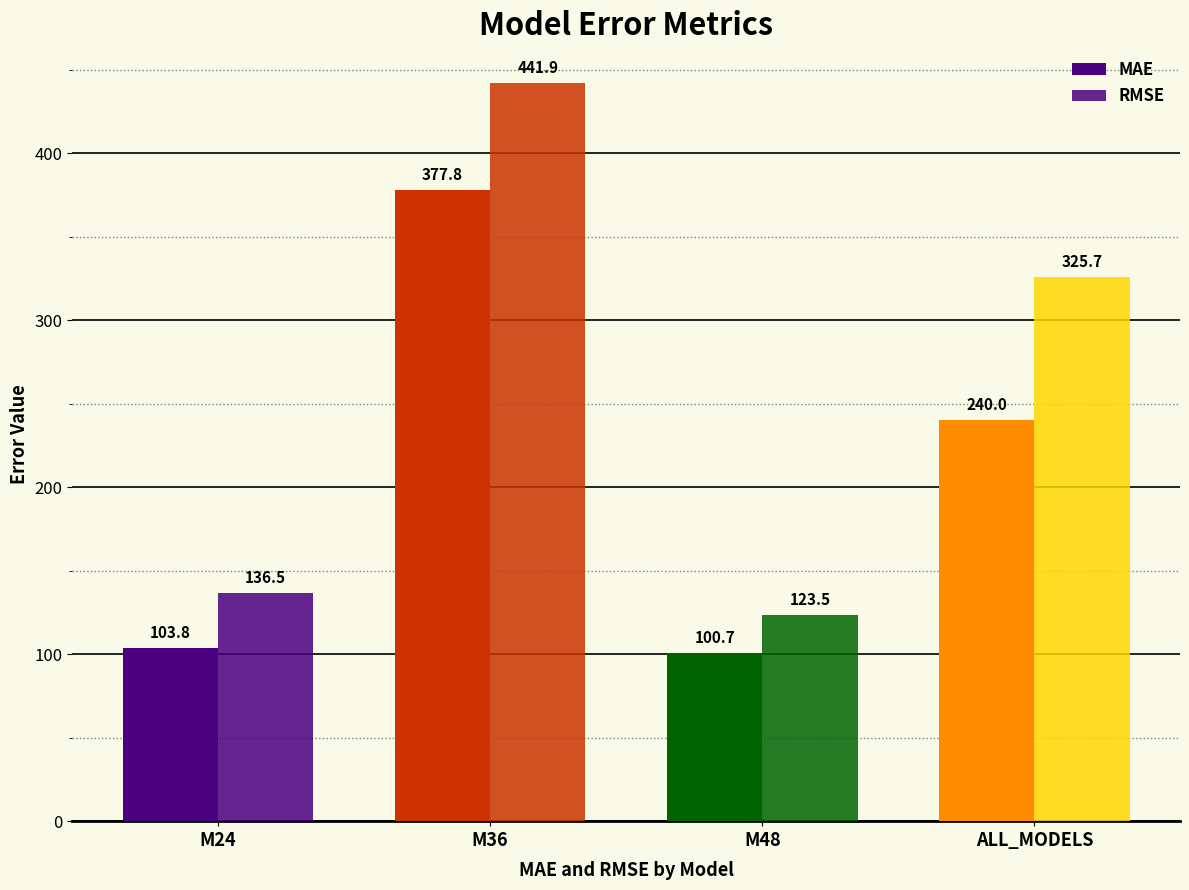

Which series has the largest range (max minus min)?

RMSE